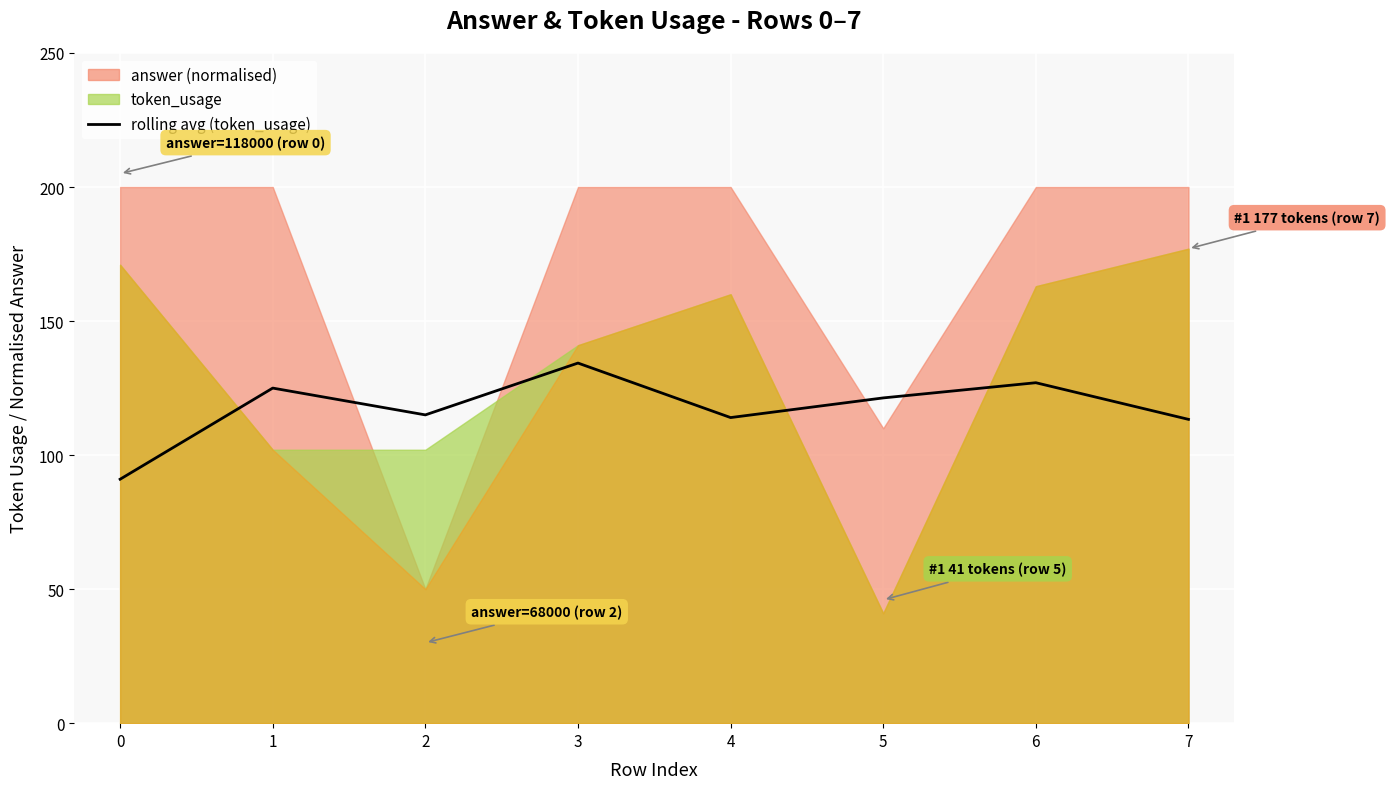

Between 0 and 4, which is larger?

4